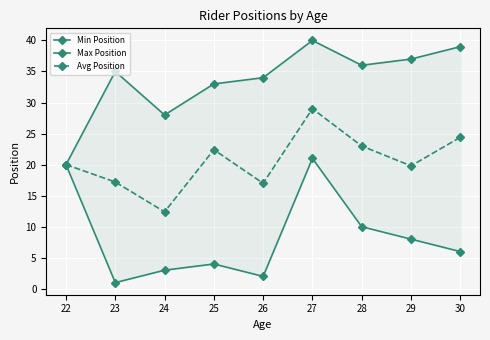

Is the value of Min Position at 29 greater than the value of Max Position at 28?

No